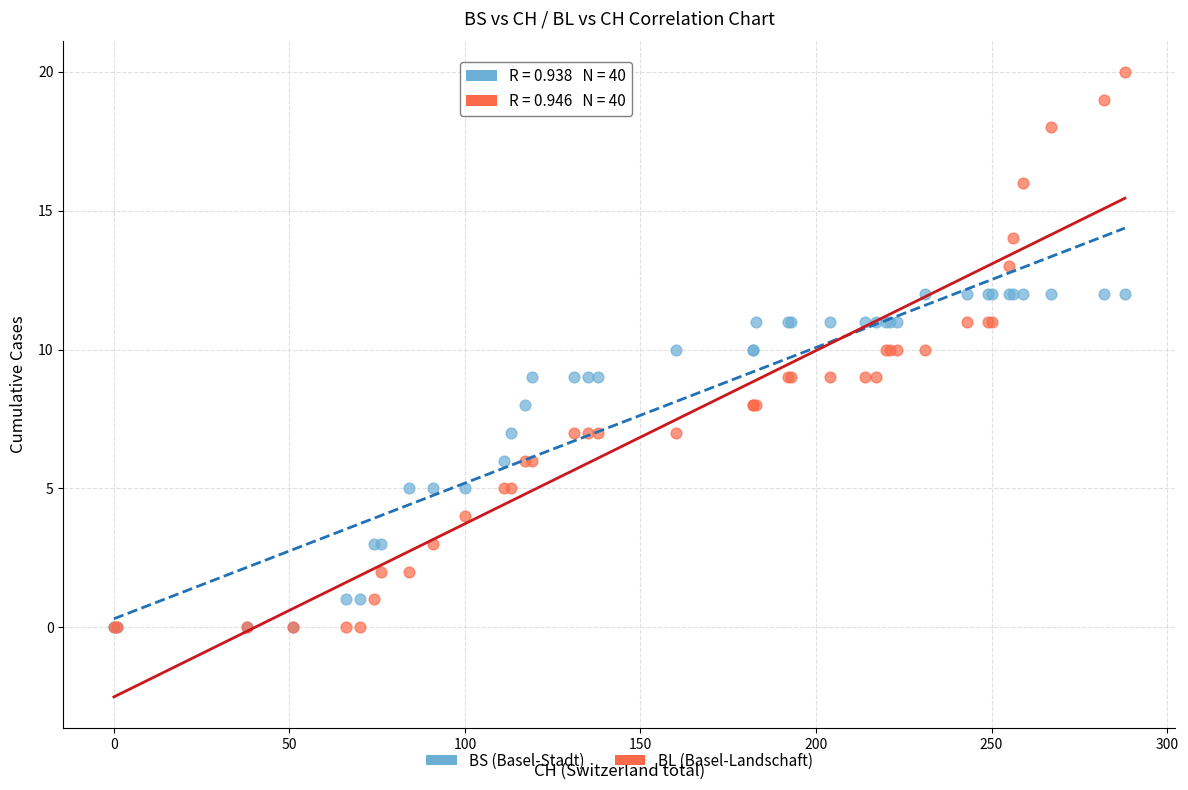

What are all the series names shown in the legend?

BS (Basel-Stadt), BL (Basel-Landschaft)